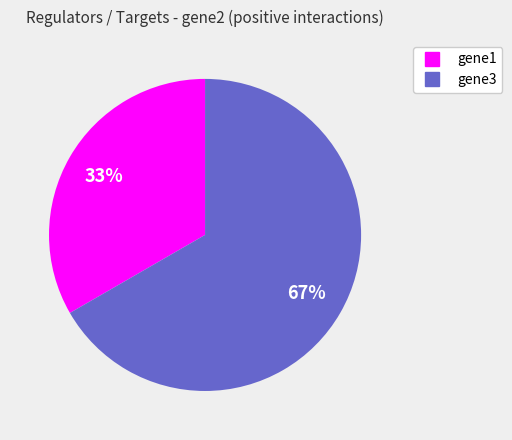

To the nearest percent, what is the combined percentage of gene3 and gene1?

100%